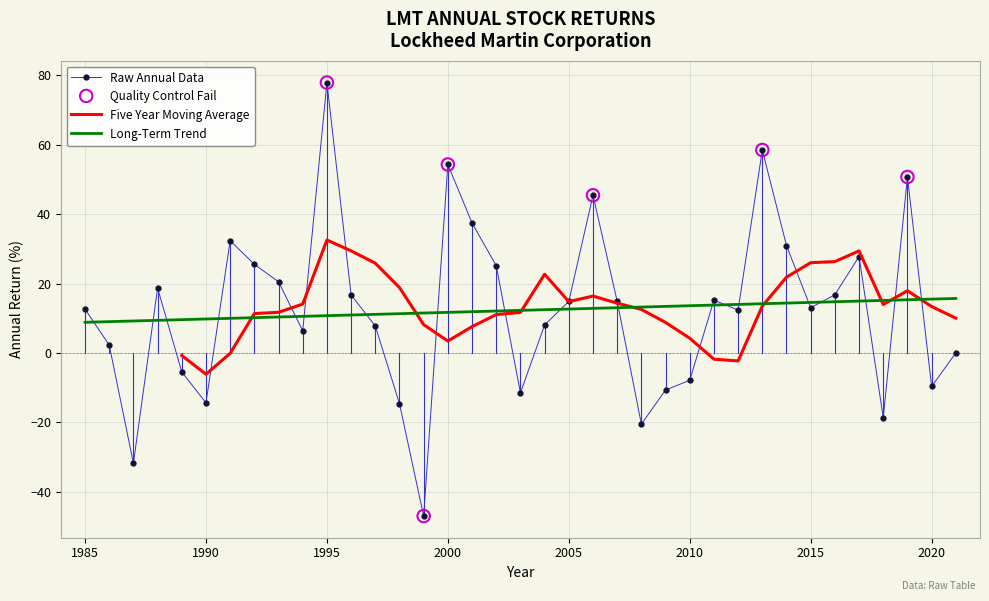

Which has a higher value, 1995 or 2011?

1995